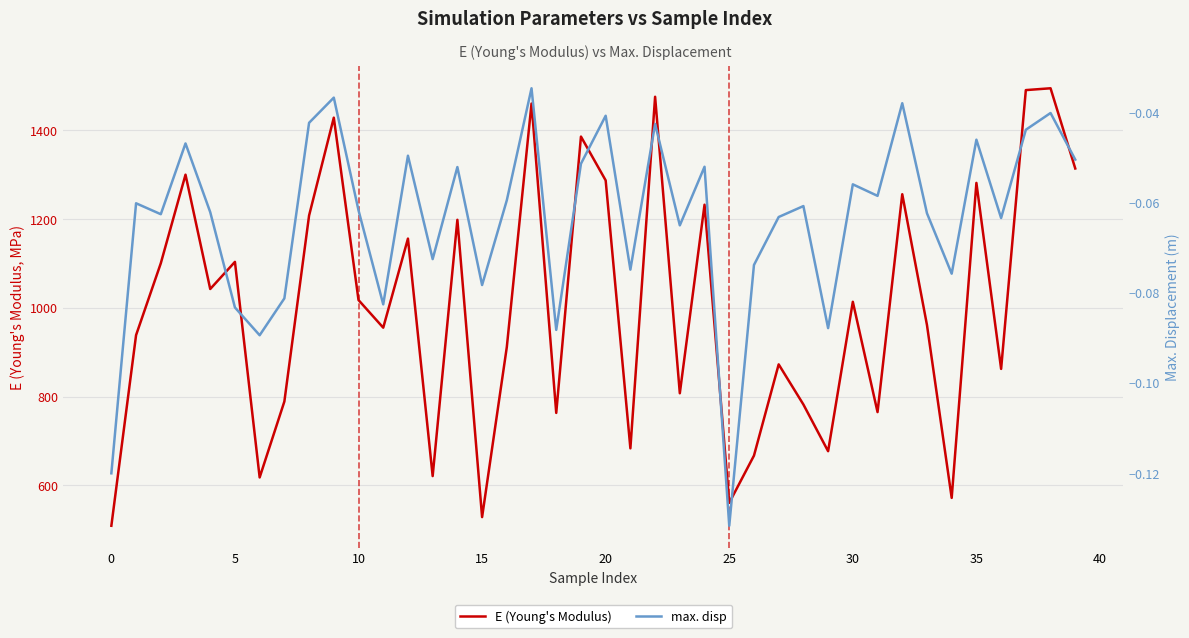

Read the E (Young's Modulus) value at 32.

1256.0